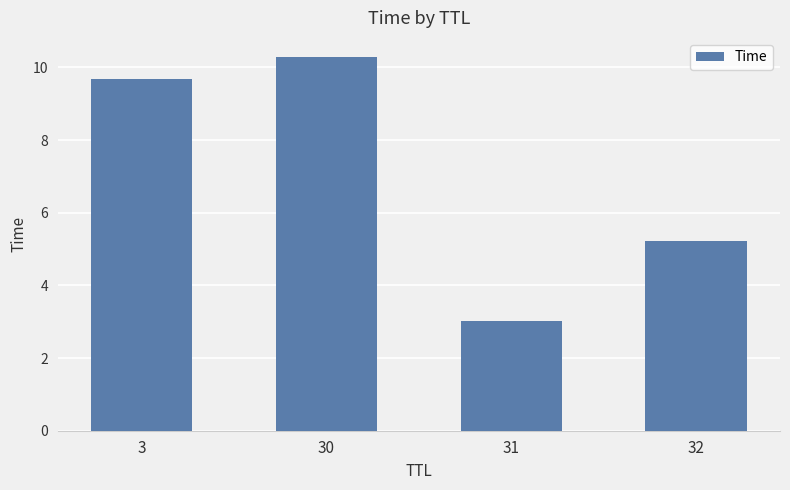

Read the value at 31.

3.0